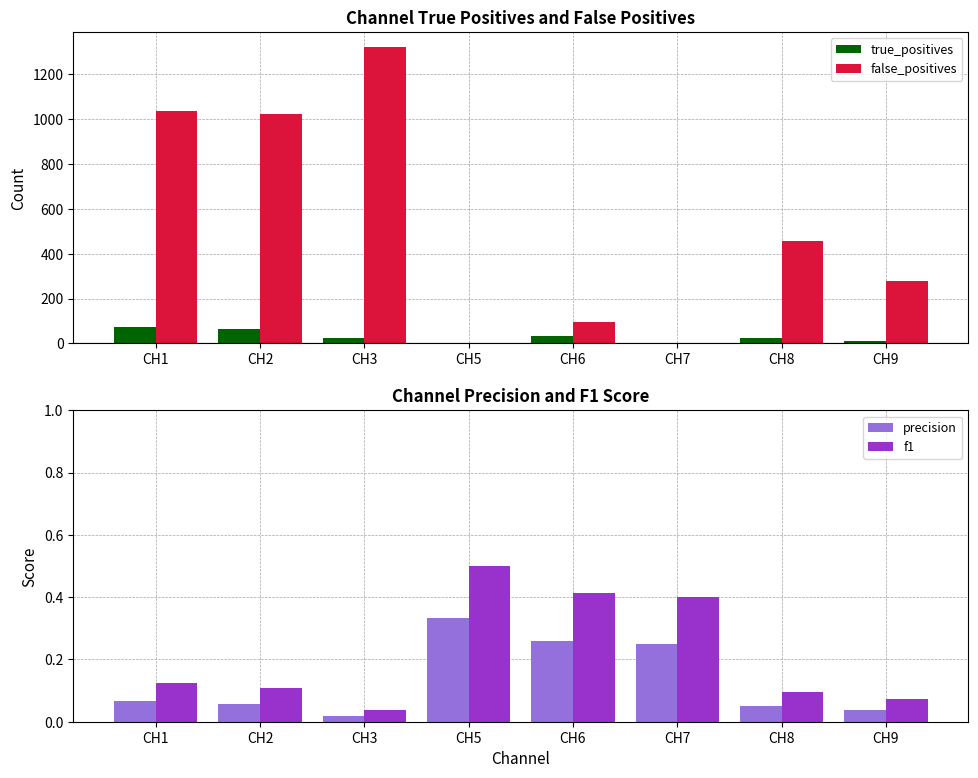

Is the value of f1 at CH2 greater than the value of true_positives at CH9?

No